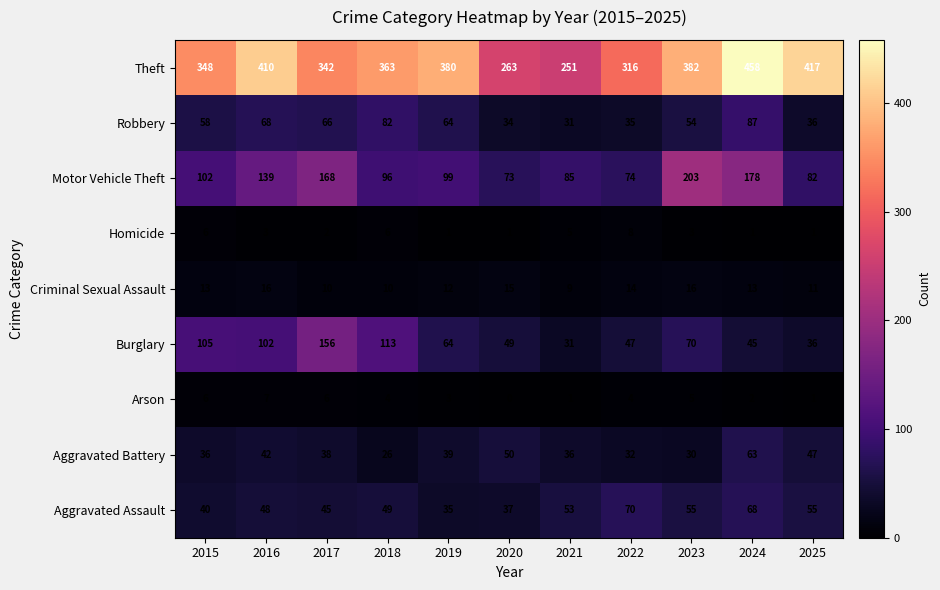

What is the sum of all Theft values?

3930